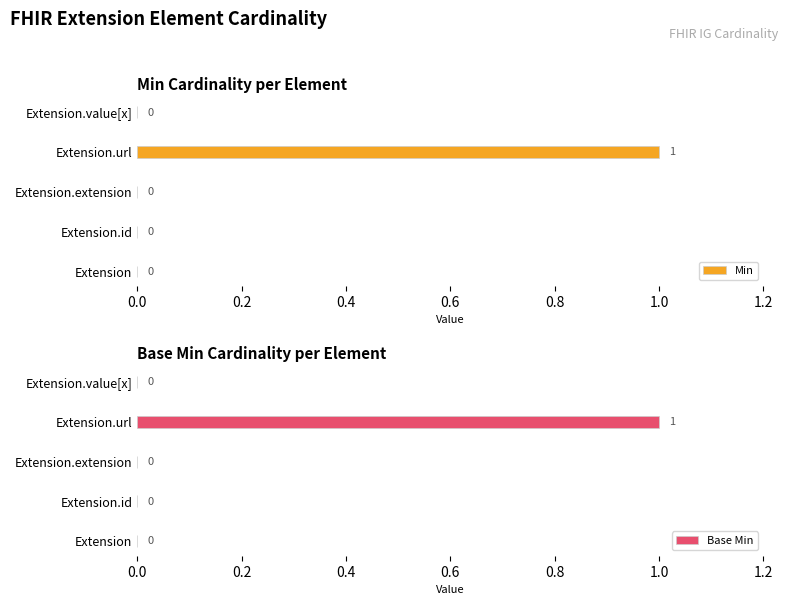

Is it true that Min equals 1 at Extension.url?

True